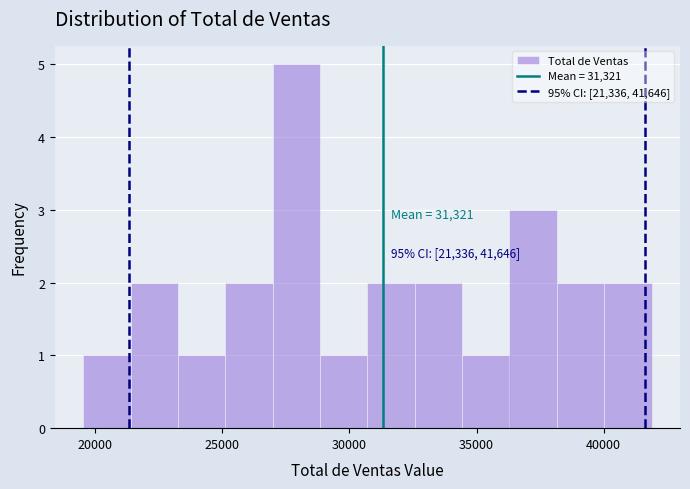

Read against the x-axis, roughly where is the centre of the tallest bar?

28000